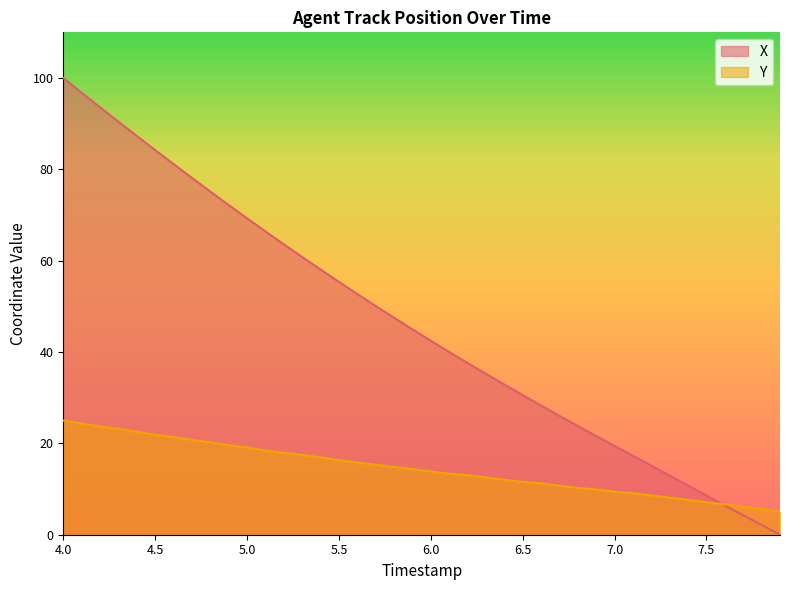

At which label does X reach its peak?

4.0